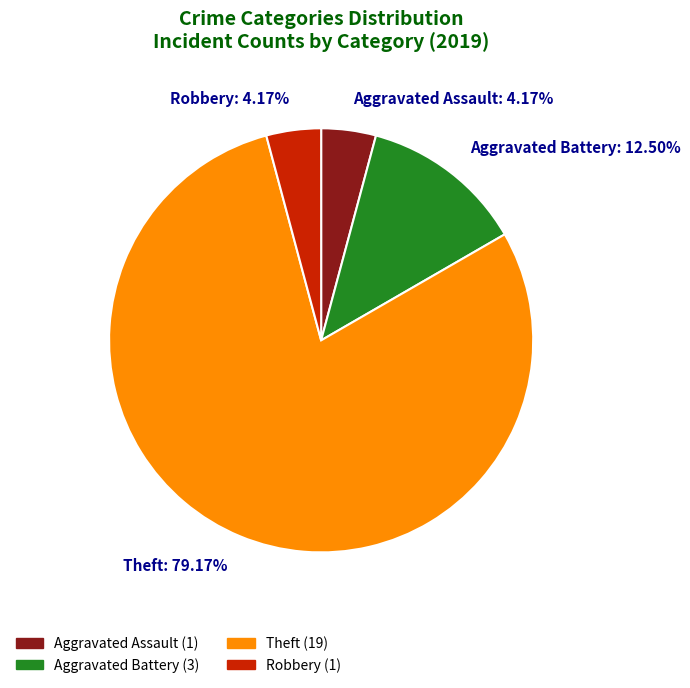

Between Robbery: 4.17% and Aggravated Battery: 12.50%, which is larger?

Aggravated Battery: 12.50%